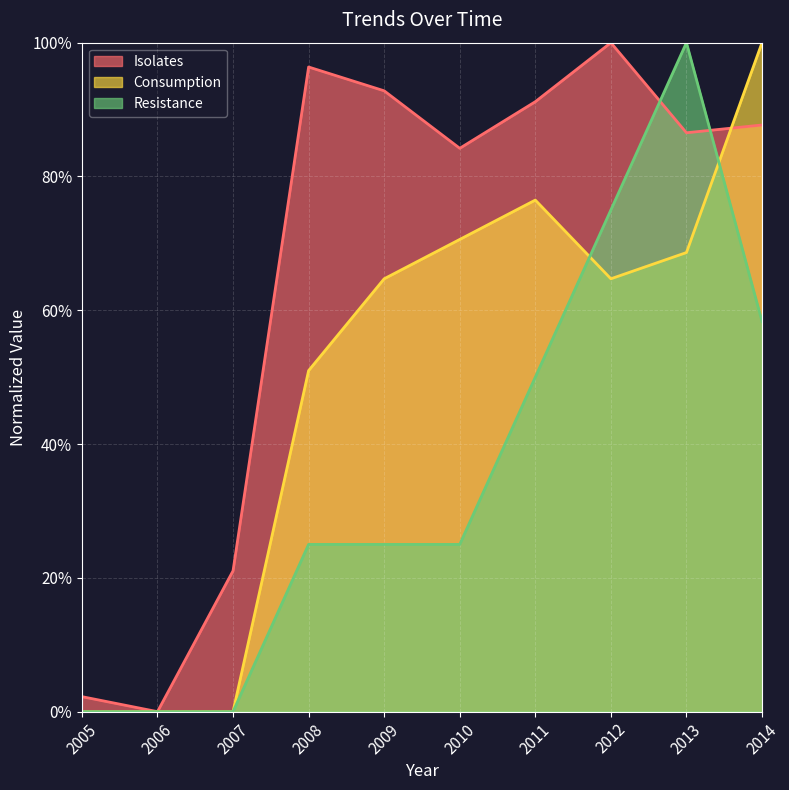

Reading left to right, extract all data points from this chart.

Consumption: 2005=0.0	2006=0.0	2007=0.0	2008=51.0	2009=64.7	2010=70.6	2011=76.5	2012=64.7	2013=68.6	2014=100.0
Isolates: 2005=2.2	2006=0.0	2007=21.1	2008=96.4	2009=92.8	2010=84.2	2011=91.2	2012=100.0	2013=86.5	2014=87.7
Resistance: 2005=0.0	2006=0.0	2007=0.0	2008=25.0	2009=25.0	2010=25.0	2011=50.0	2012=75.0	2013=100.0	2014=58.3